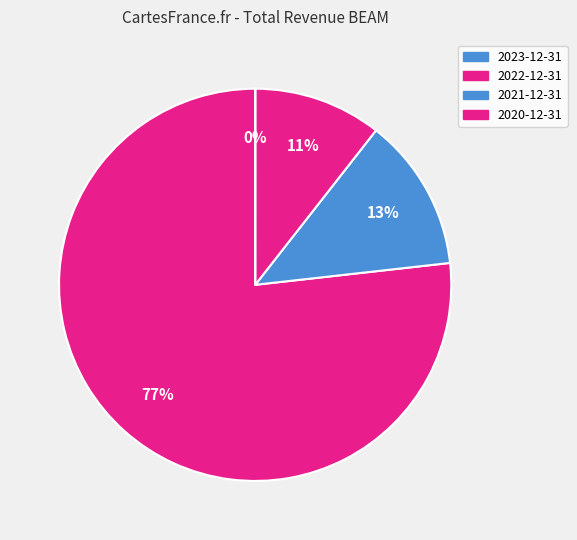

To the nearest percent, what percentage of the pie is 2022-12-31?

13%